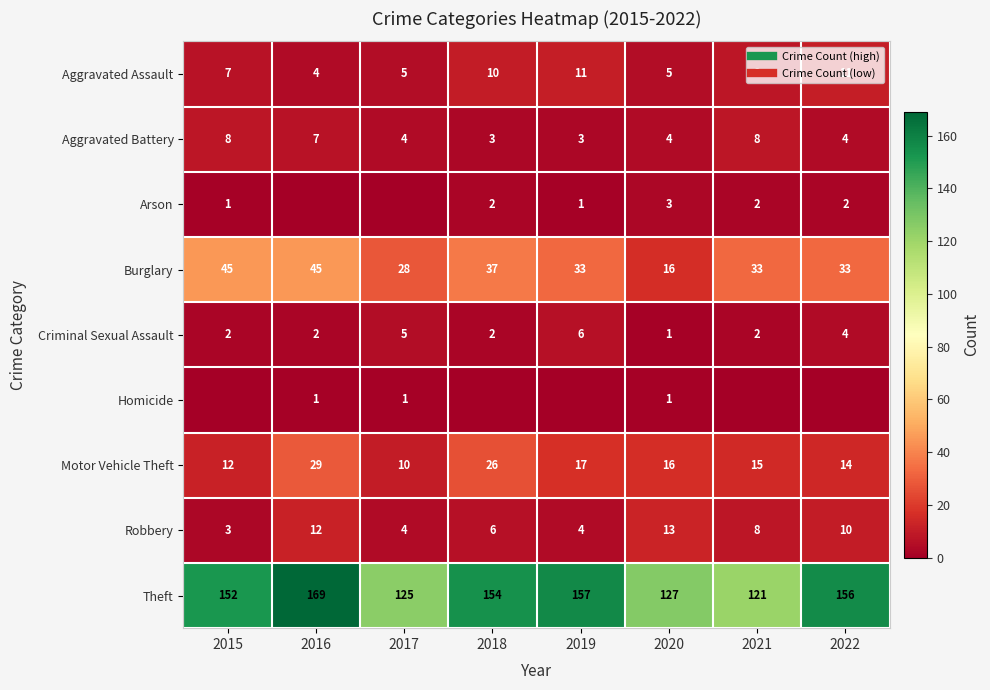

Which category has the lowest value across all series?

2016